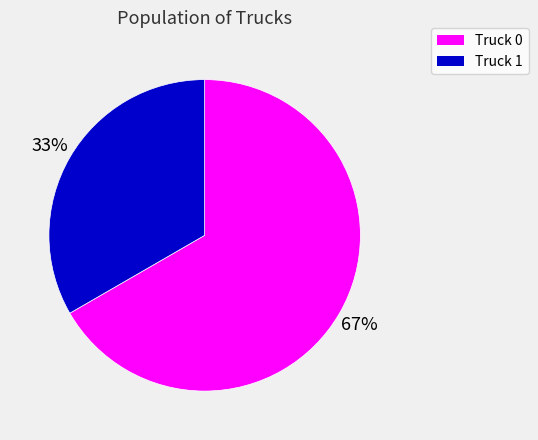

Rank the categories by value from highest to lowest.

Truck 0, Truck 1